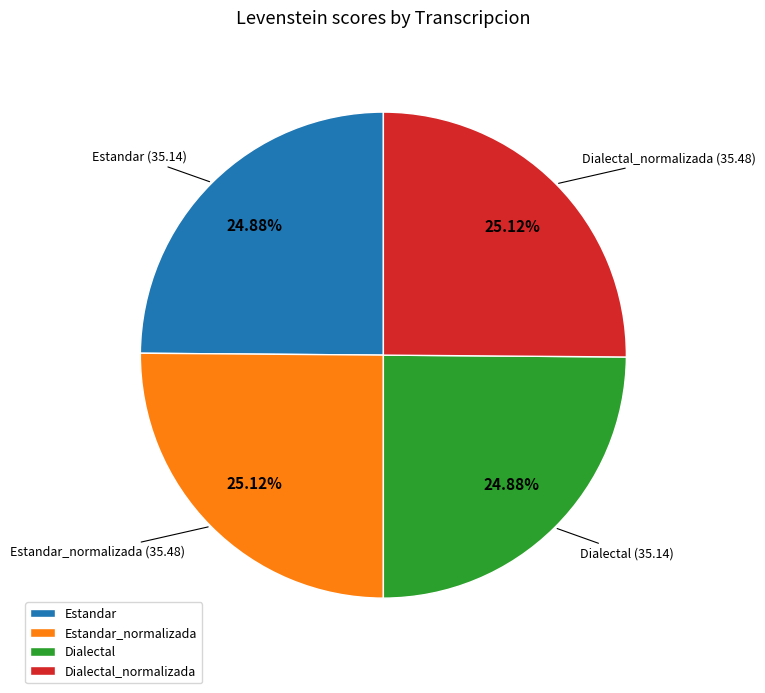

To the nearest percent, what portion does Dialectal_normalizada represent?

25%